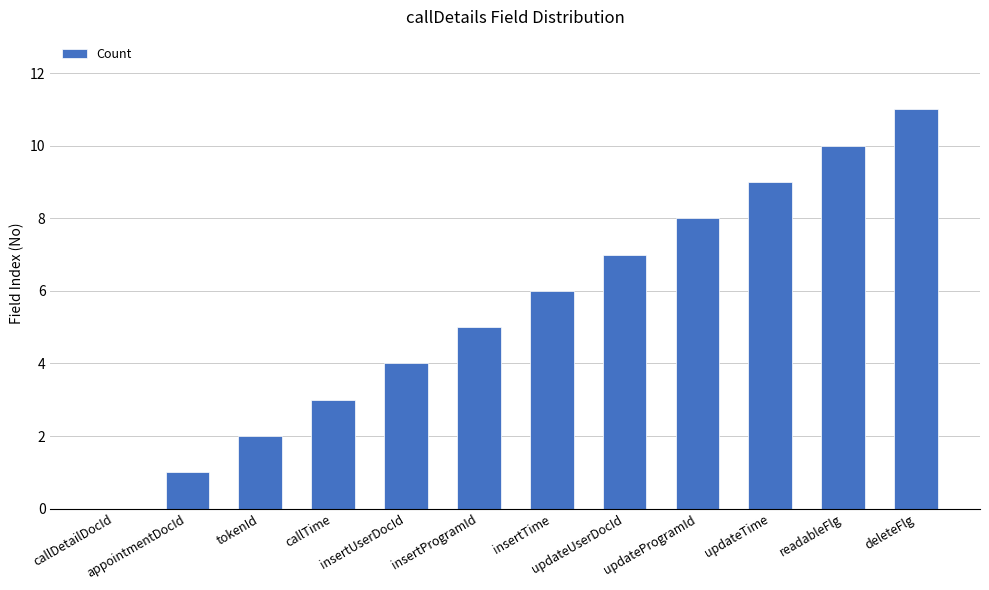

What value does the data have at updateTime, to the nearest 5?

10